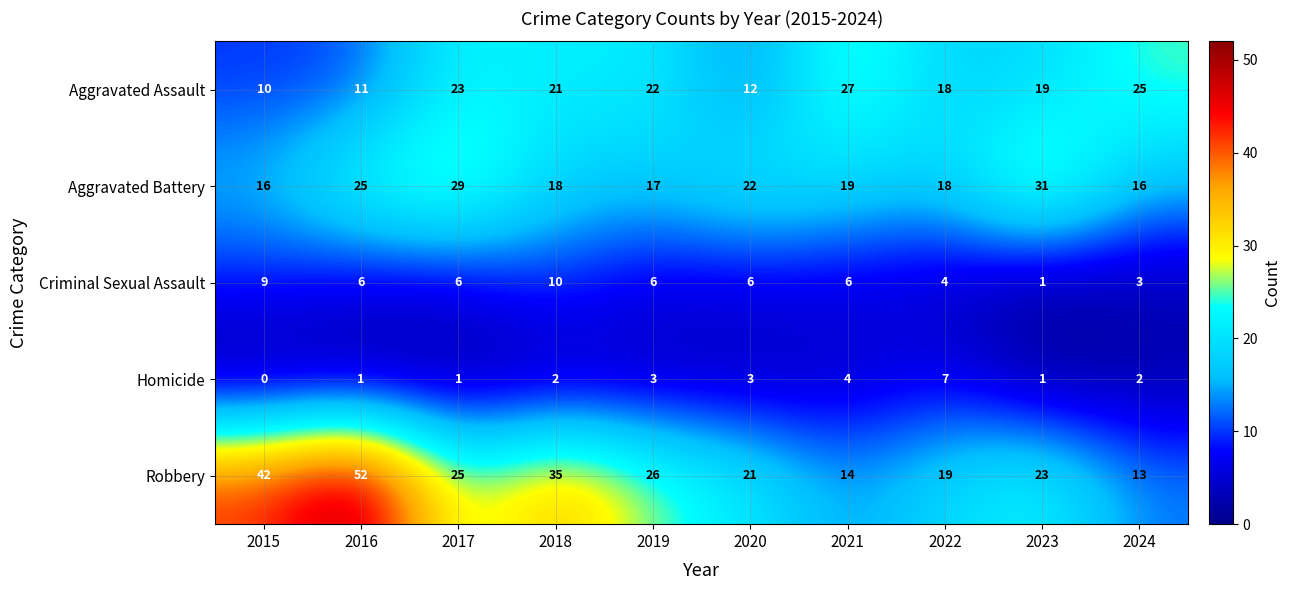

At which category does the chart reach its peak across all series?

2016